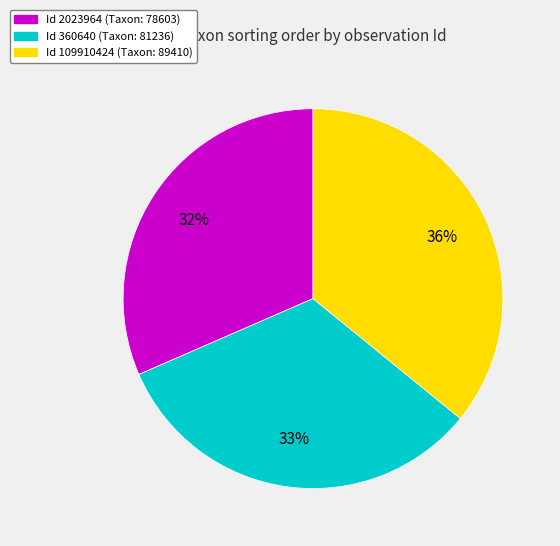

To the nearest percent, what is the difference between the largest and smallest slice percentages?

4%